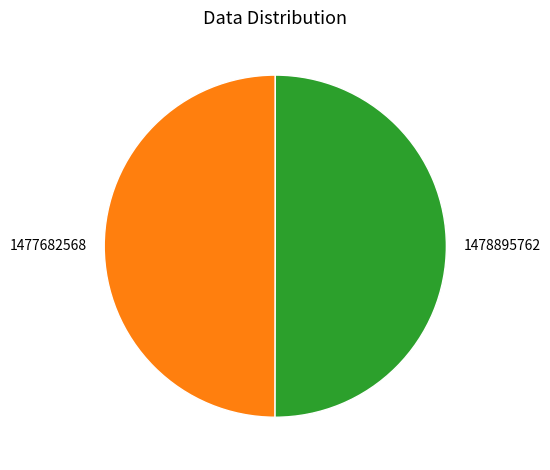

The 1477682568 slice represents 40% of the pie. True or false?

False